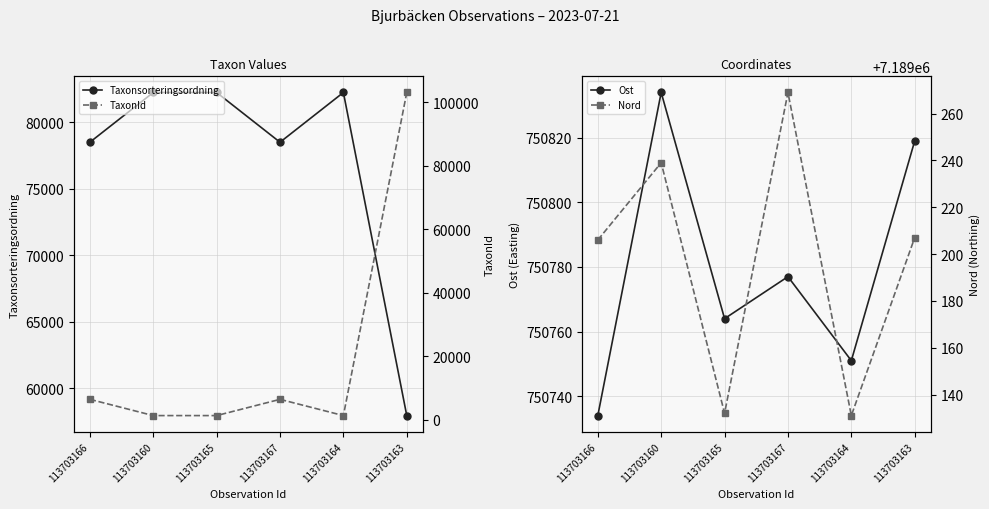

At how many categories does at least one series exceed 3186178?

6